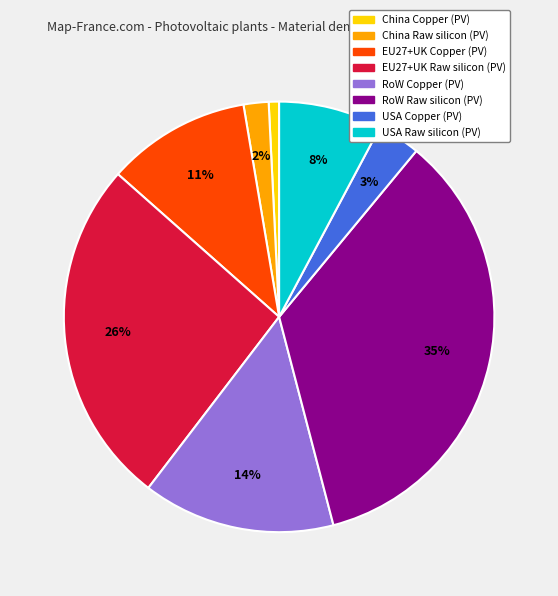

To the nearest percent, what portion does RoW Raw silicon (PV) represent?

35%